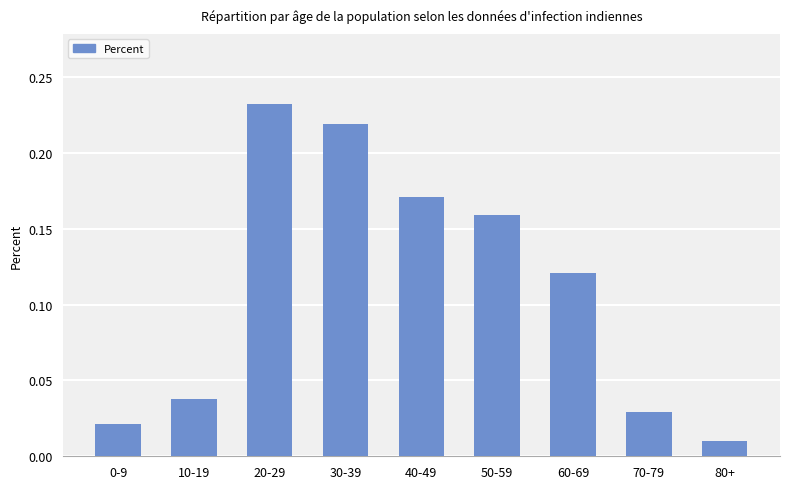

What is the sum of all values?

1.0